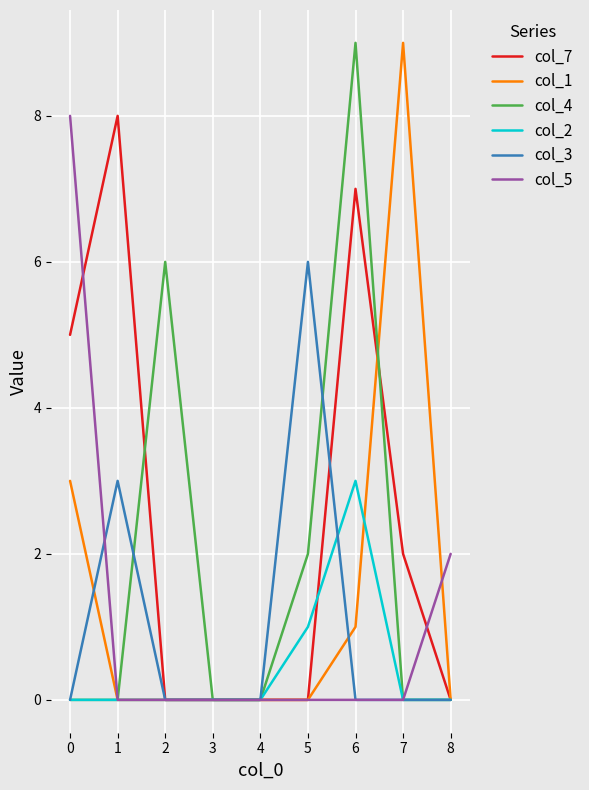

Which series changed the most between 7 and 8?

col_1